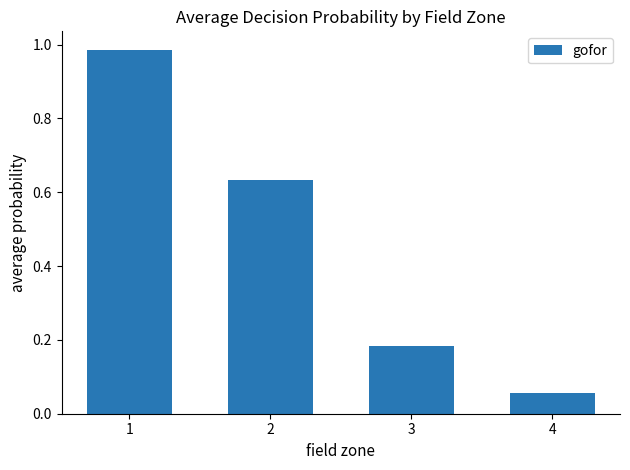

True or false: the data shows 0.3 at 3.

False